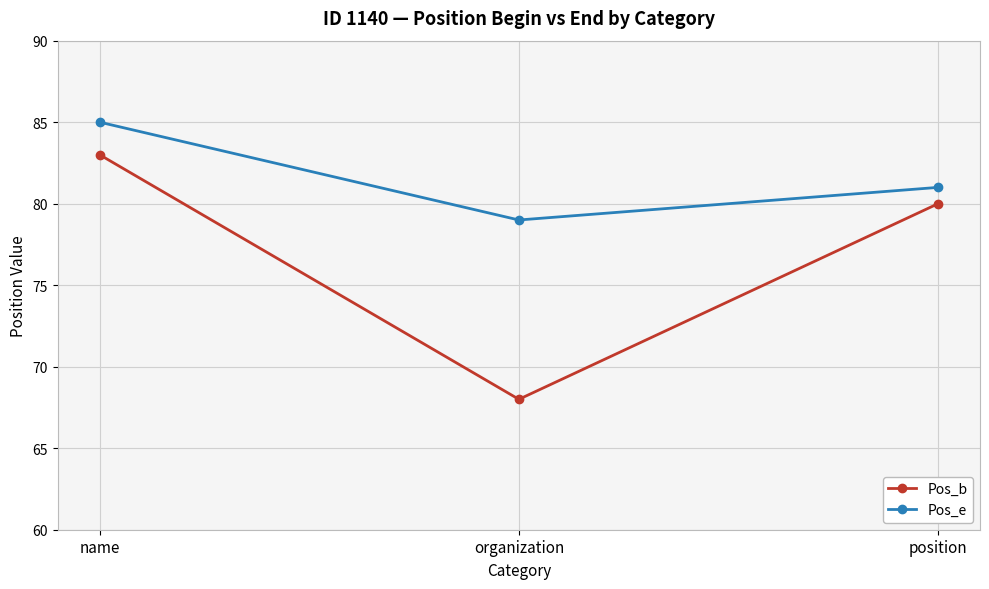

What is the sum of all Pos_e values?

245